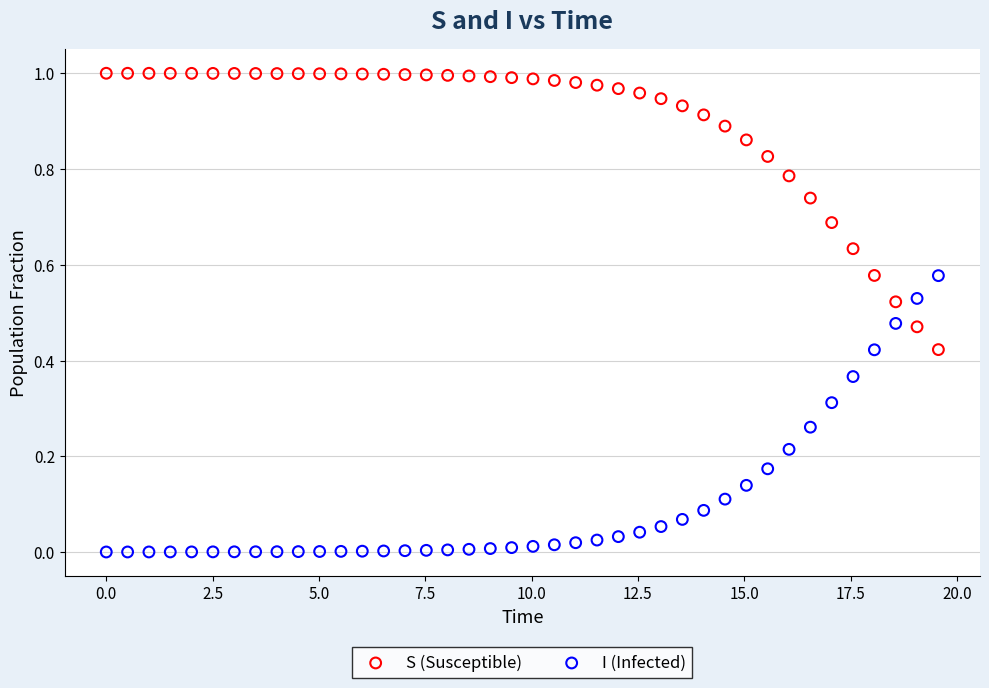

Across all data points, what is the range of X values (max minus min)?

19.6